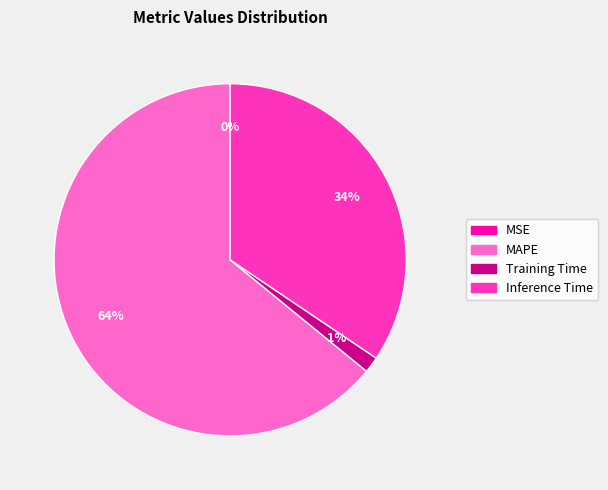

To the nearest percent, what is the average slice percentage?

25%